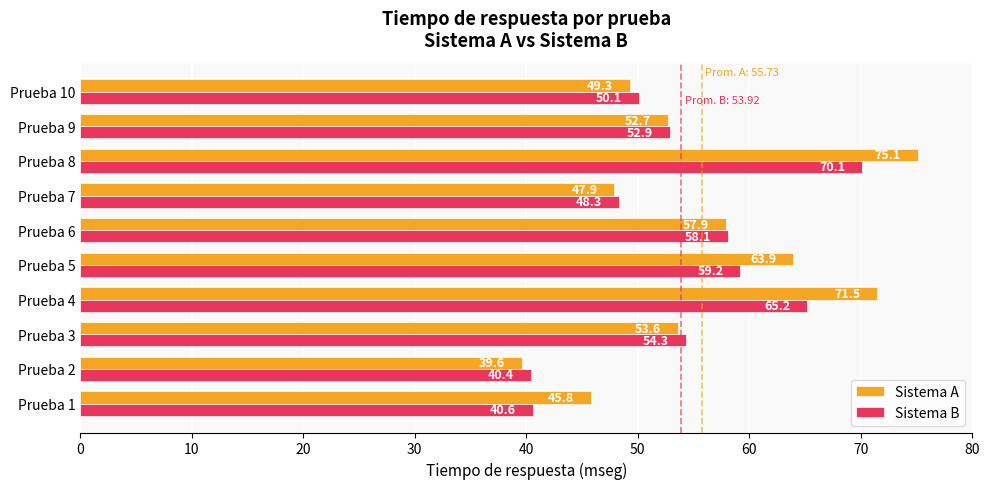

Which series has the largest range (max minus min)?

Sistema A